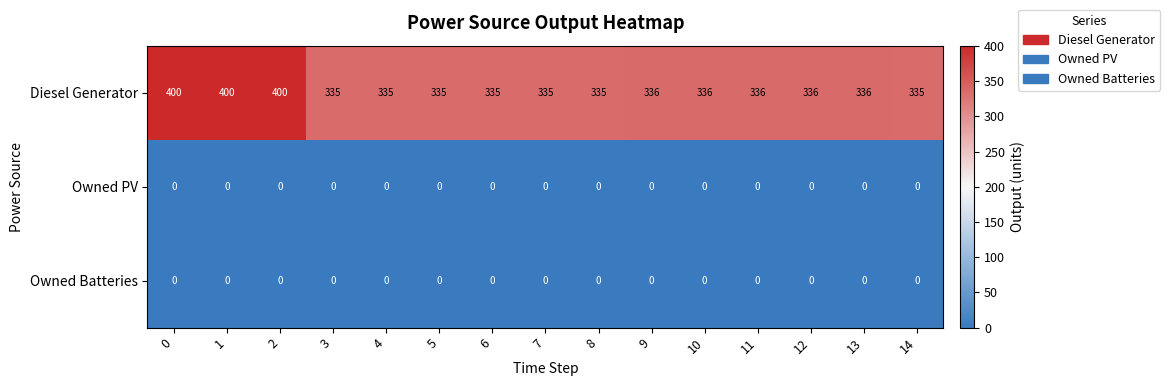

What is the difference between the second highest and minimum values in the Diesel Generator series?

65